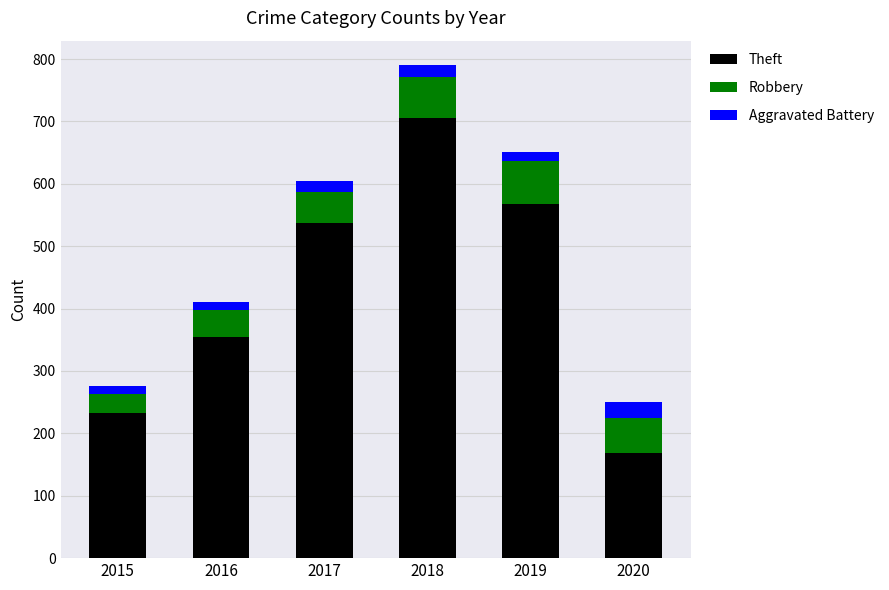

Which category has the highest value in the Theft series?

2018